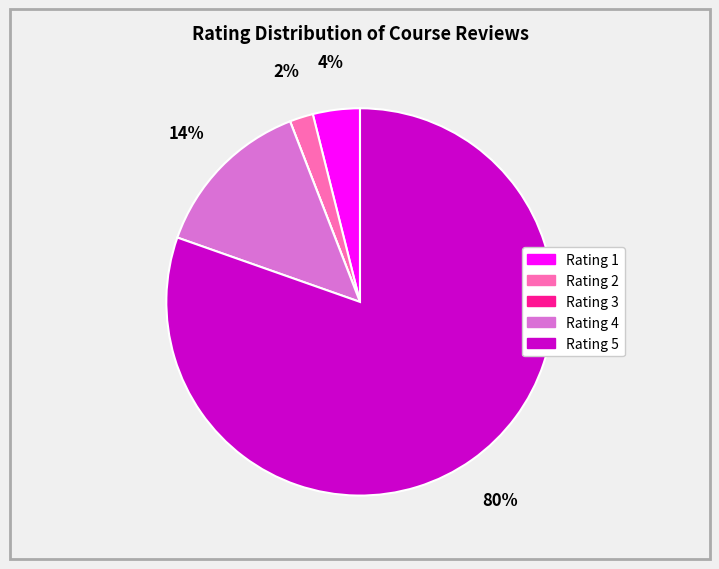

Which category accounts for the majority?

Rating 5